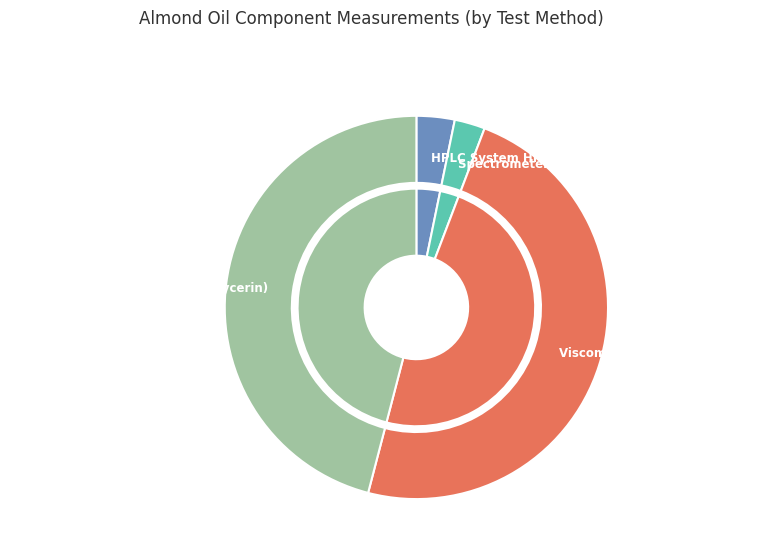

Does Viscometer VS-300 (Beeswax,Glycerin) represent more than half of the total?

No